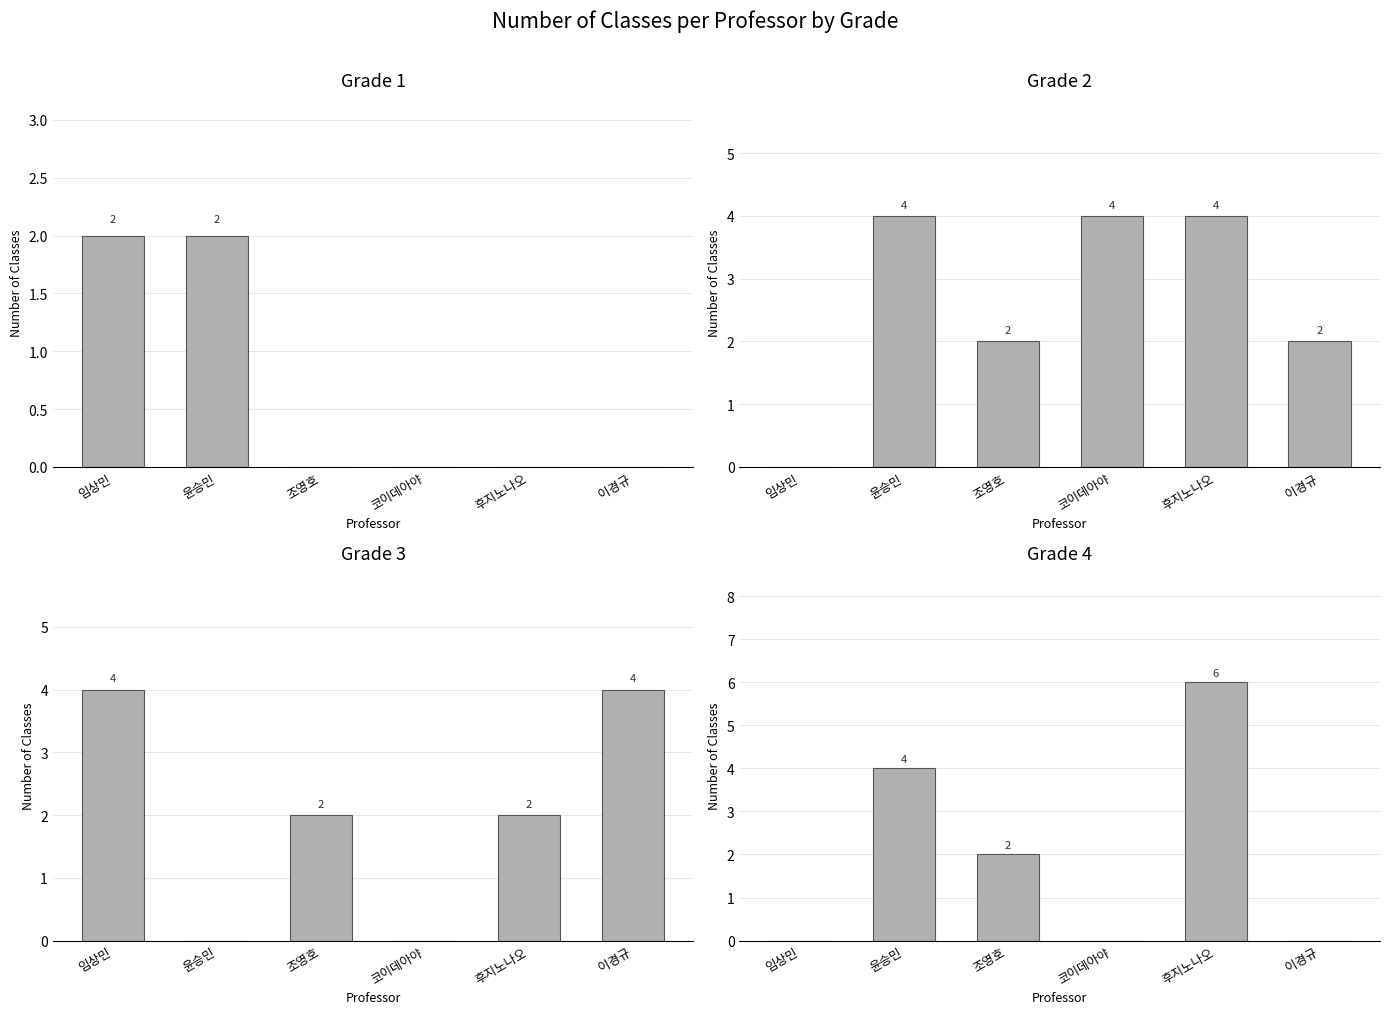

At 조영호, list the series in order from smallest to largest.

Grade 1, Grade 2, Grade 3, Grade 4